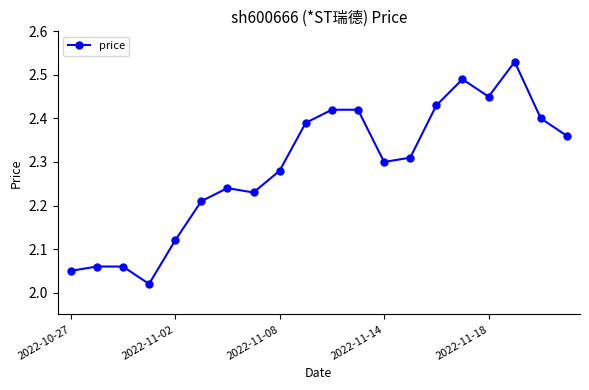

What is the difference between the maximum and minimum values?

0.5